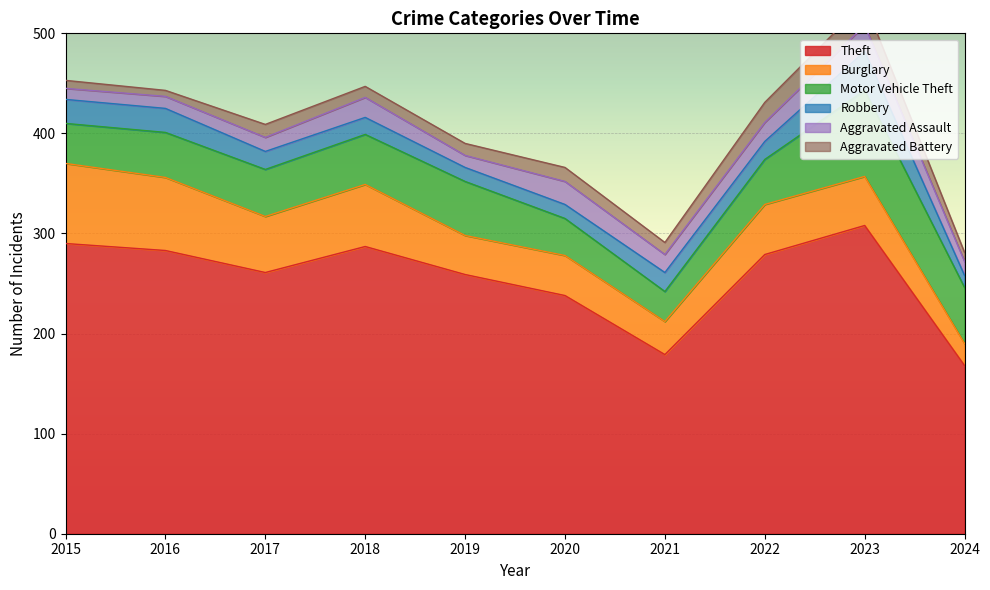

True or false: Motor Vehicle Theft and Robbery cross at least once.

False